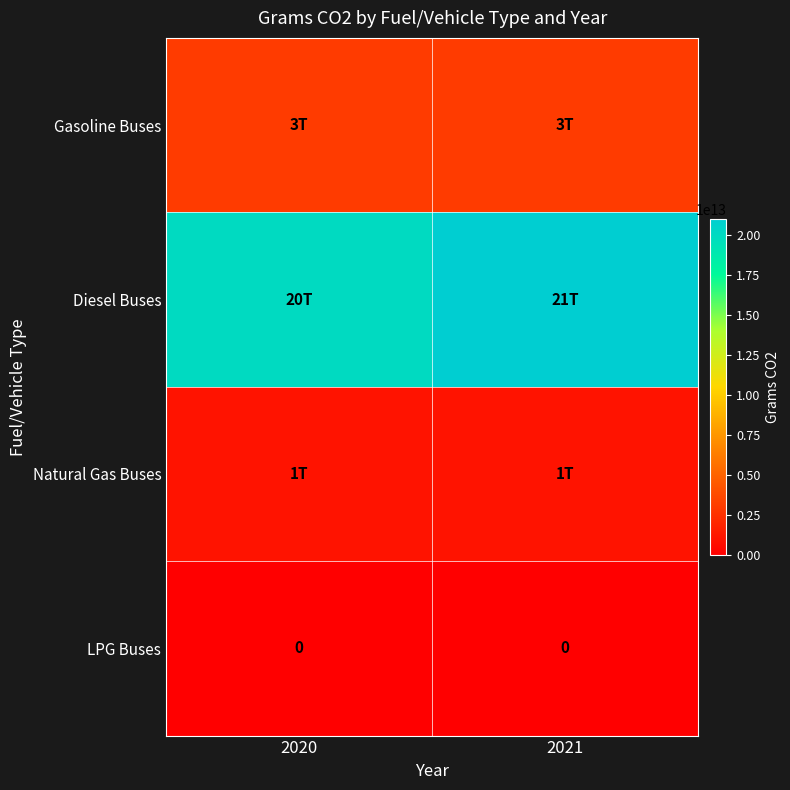

Which category has the highest value across all series?

2021